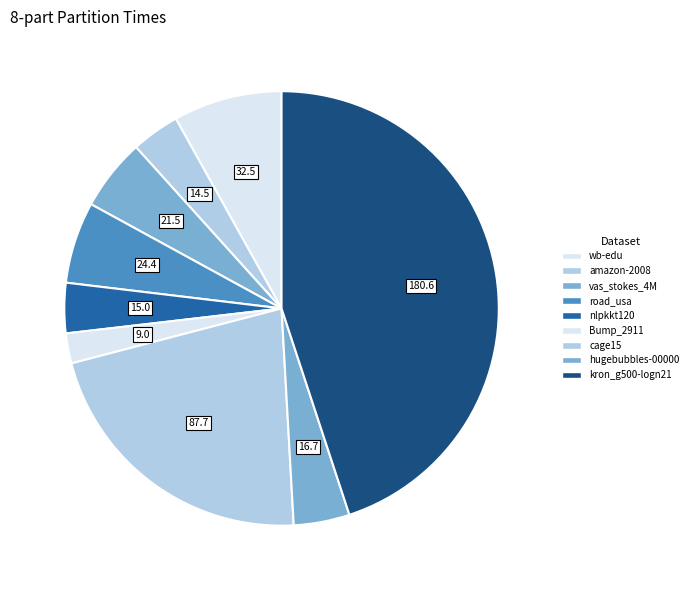

What portion of the pie excludes road_usa?

93.9%